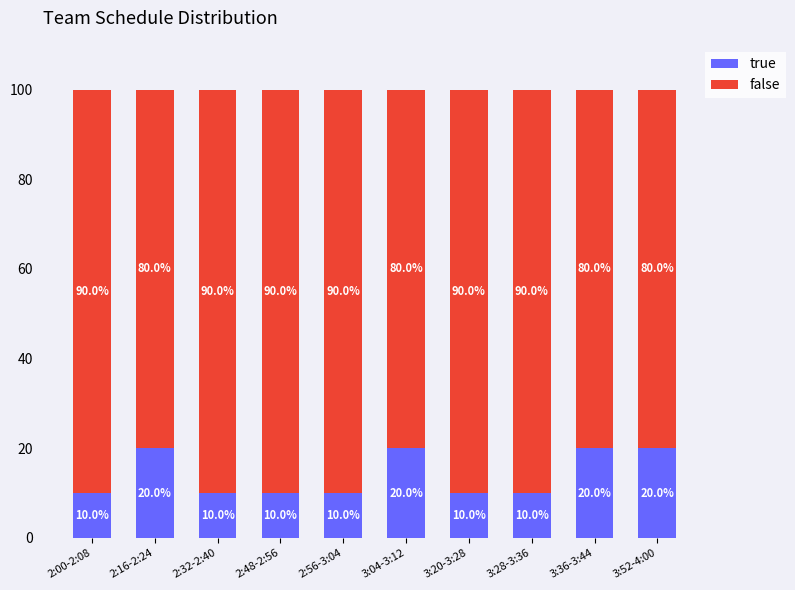

How many bars are there in total?

10